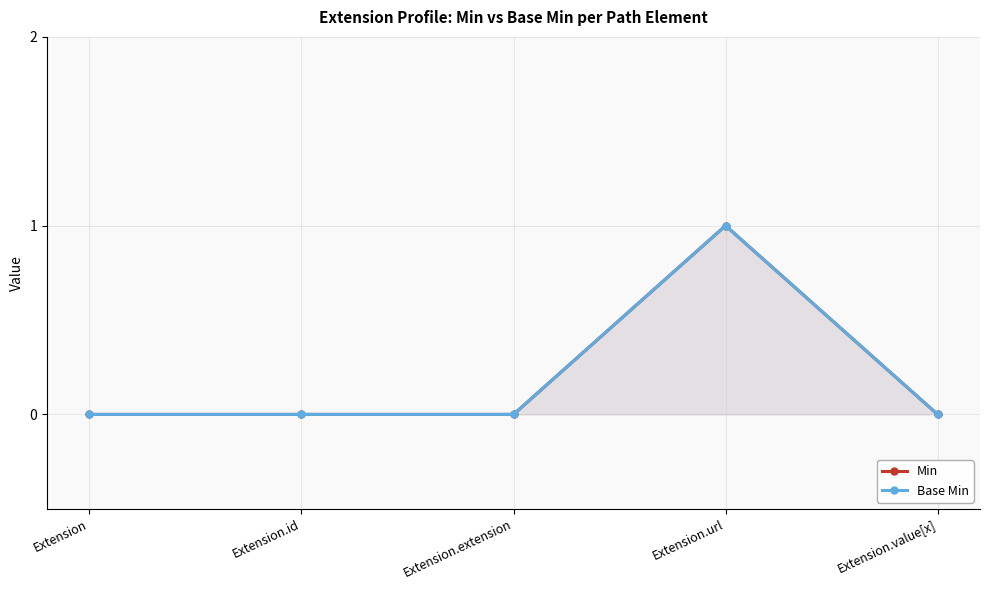

The value of Base Min at Extension.value[x] is 1. True or false?

False